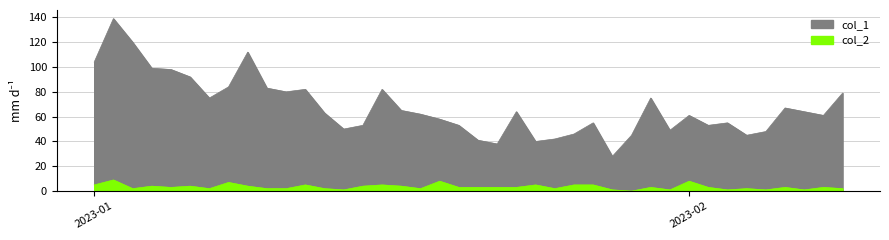

What is the greatest value displayed?

139